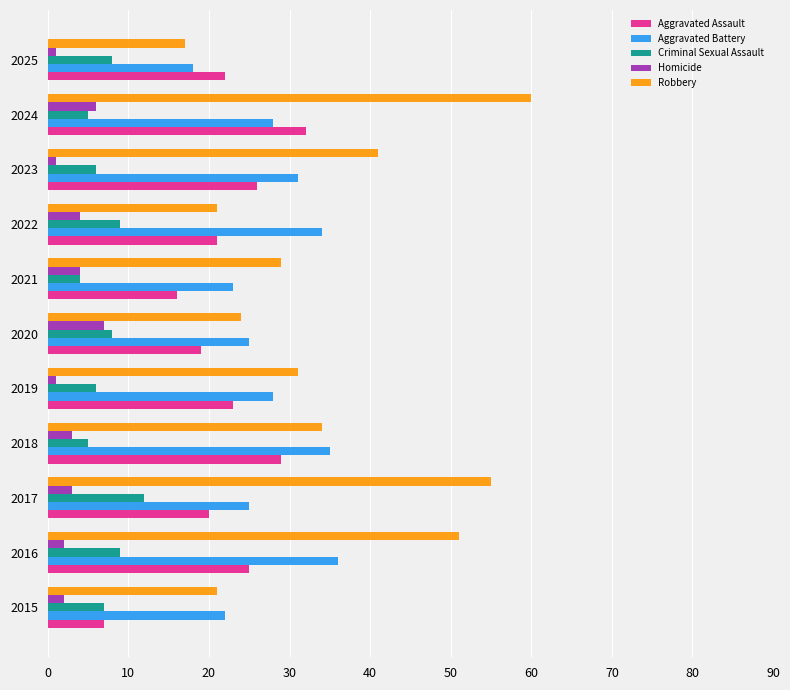

At 2023, list the series in order from largest to smallest.

Robbery, Aggravated Battery, Aggravated Assault, Criminal Sexual Assault, Homicide